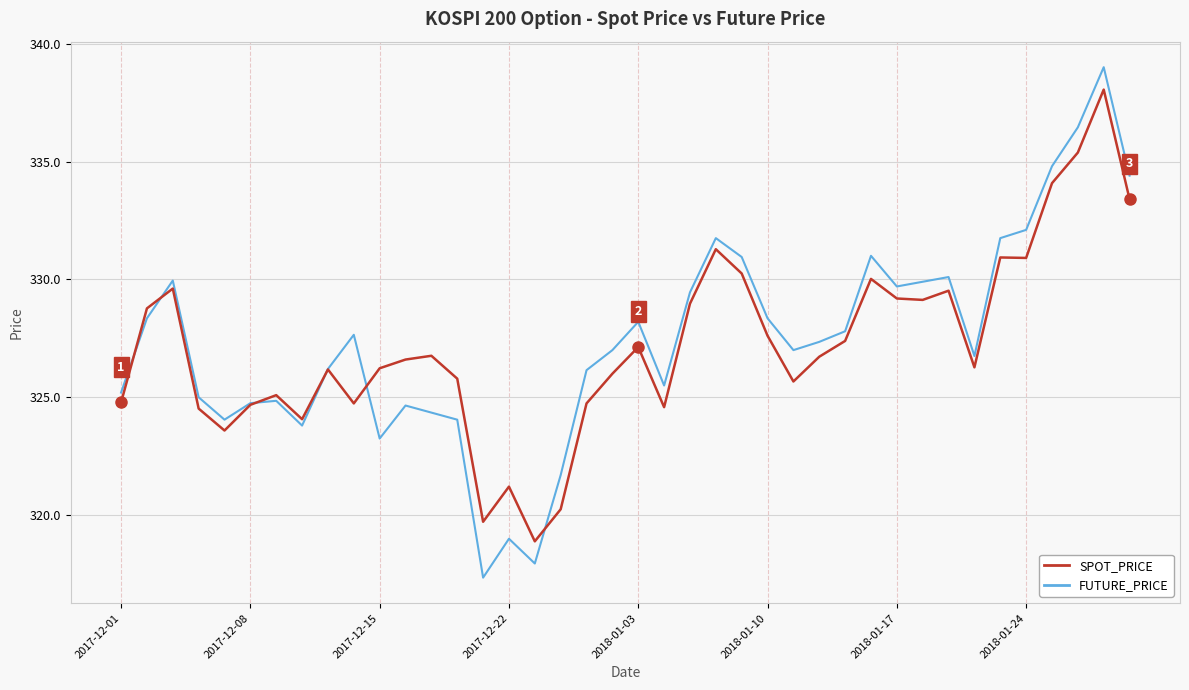

In FUTURE_PRICE, how many points are higher than both neighbors (excluding endpoints)?

10